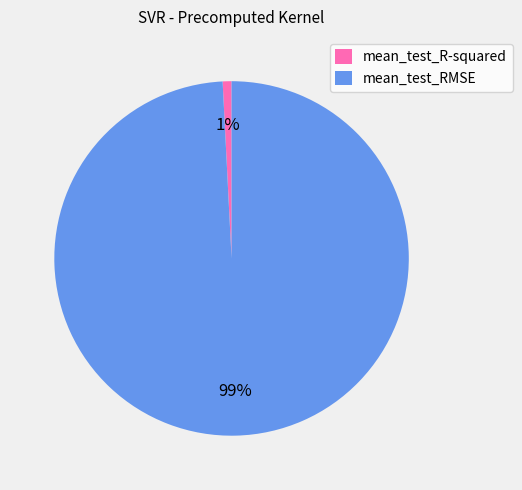

How many slices are in this pie chart?

2